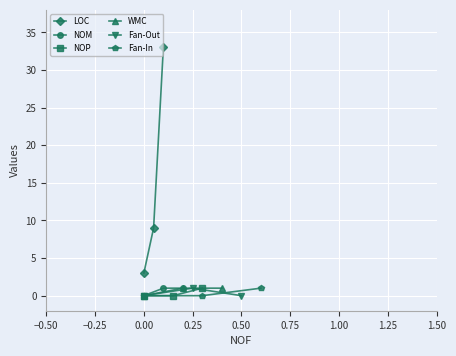

Count the Fan-Out values in the range 0 to 1.

3